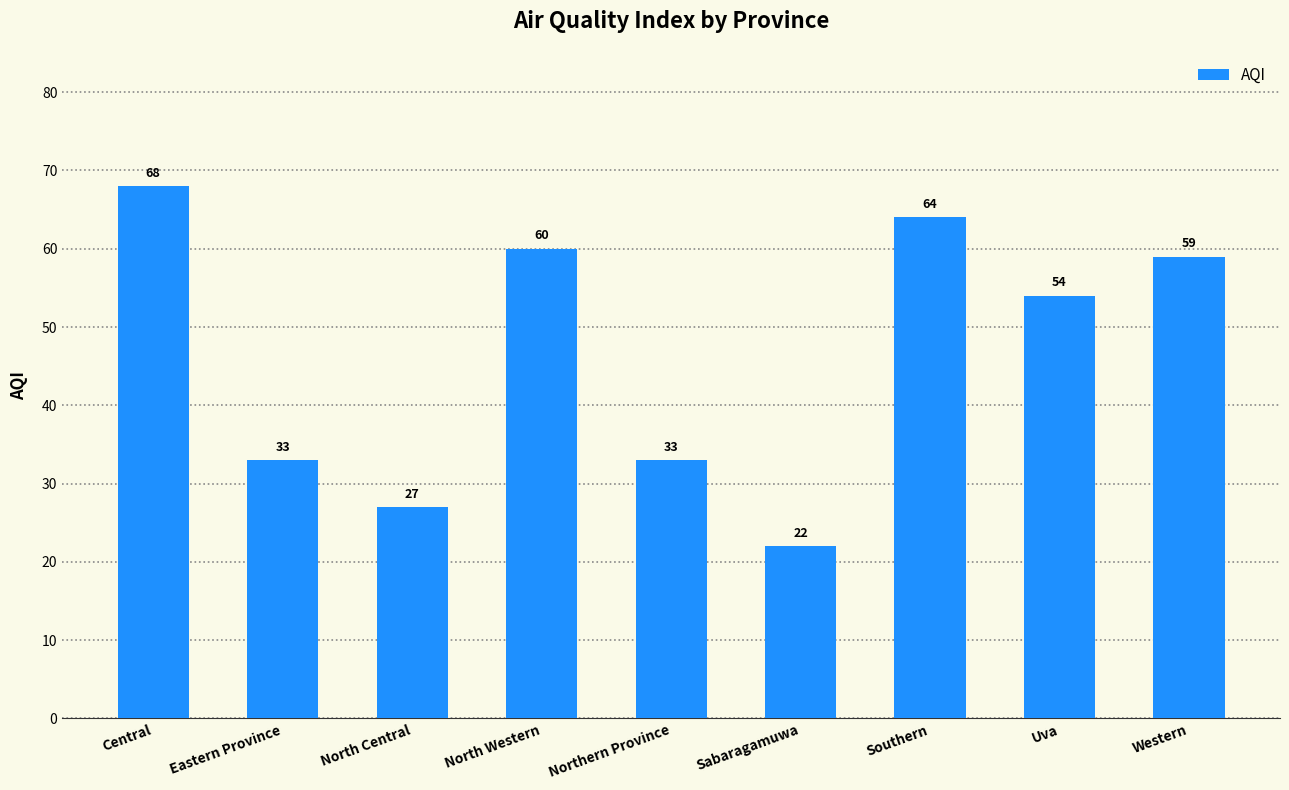

What position from the right is North Western?

6